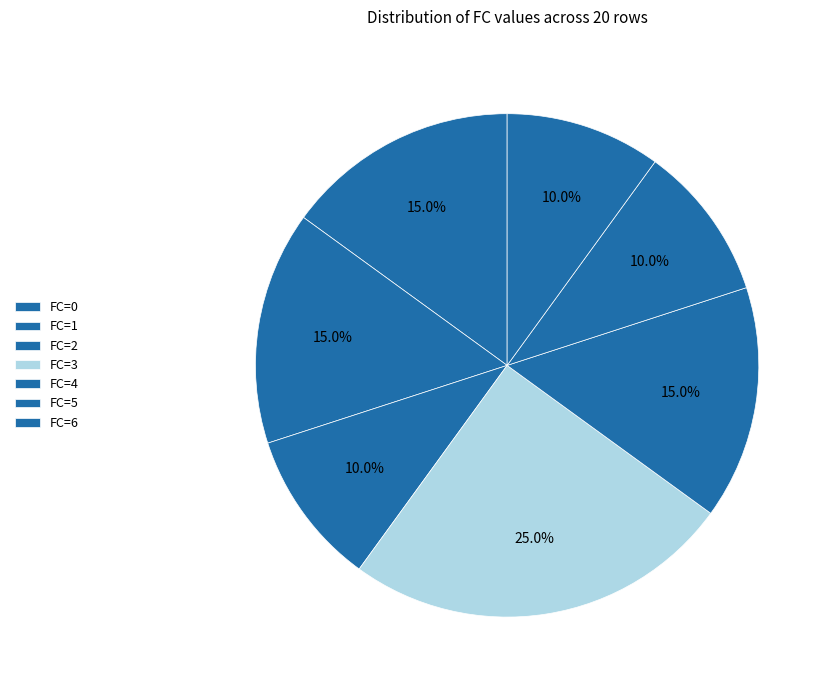

Is the sum of FC=5 and FC=4 greater than half?

No